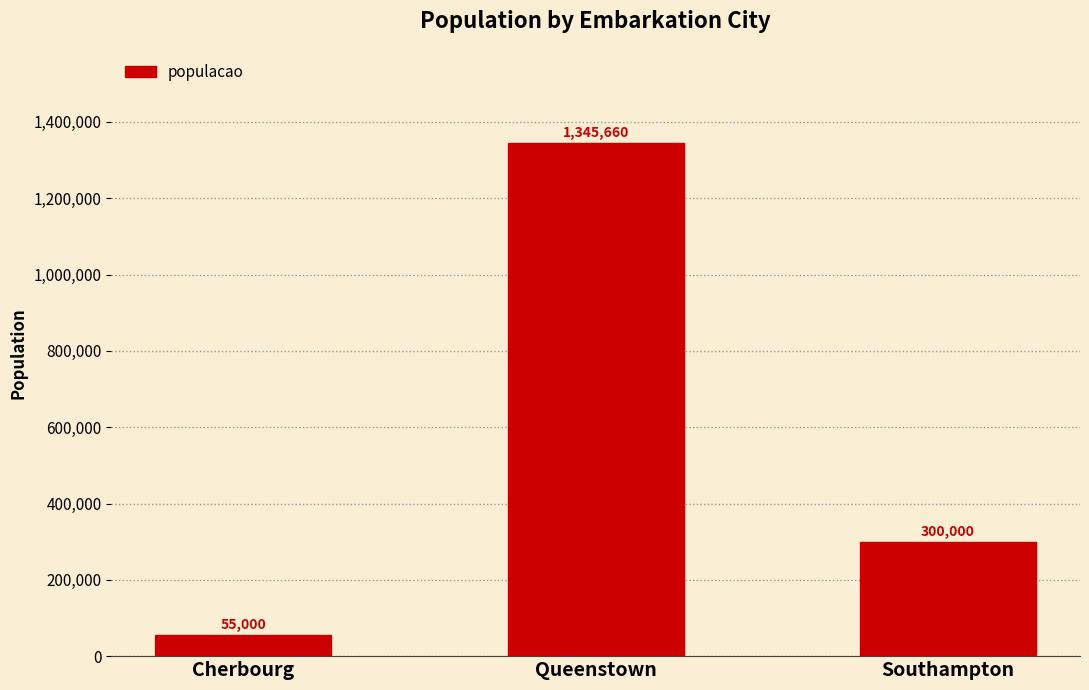

At which category does the chart reach its minimum across all series?

Cherbourg